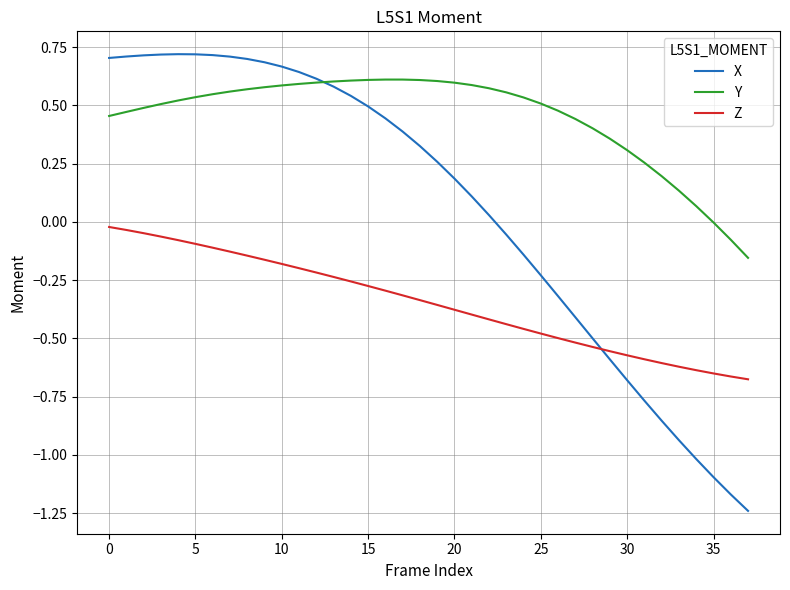

Which series has the largest range (max minus min)?

X